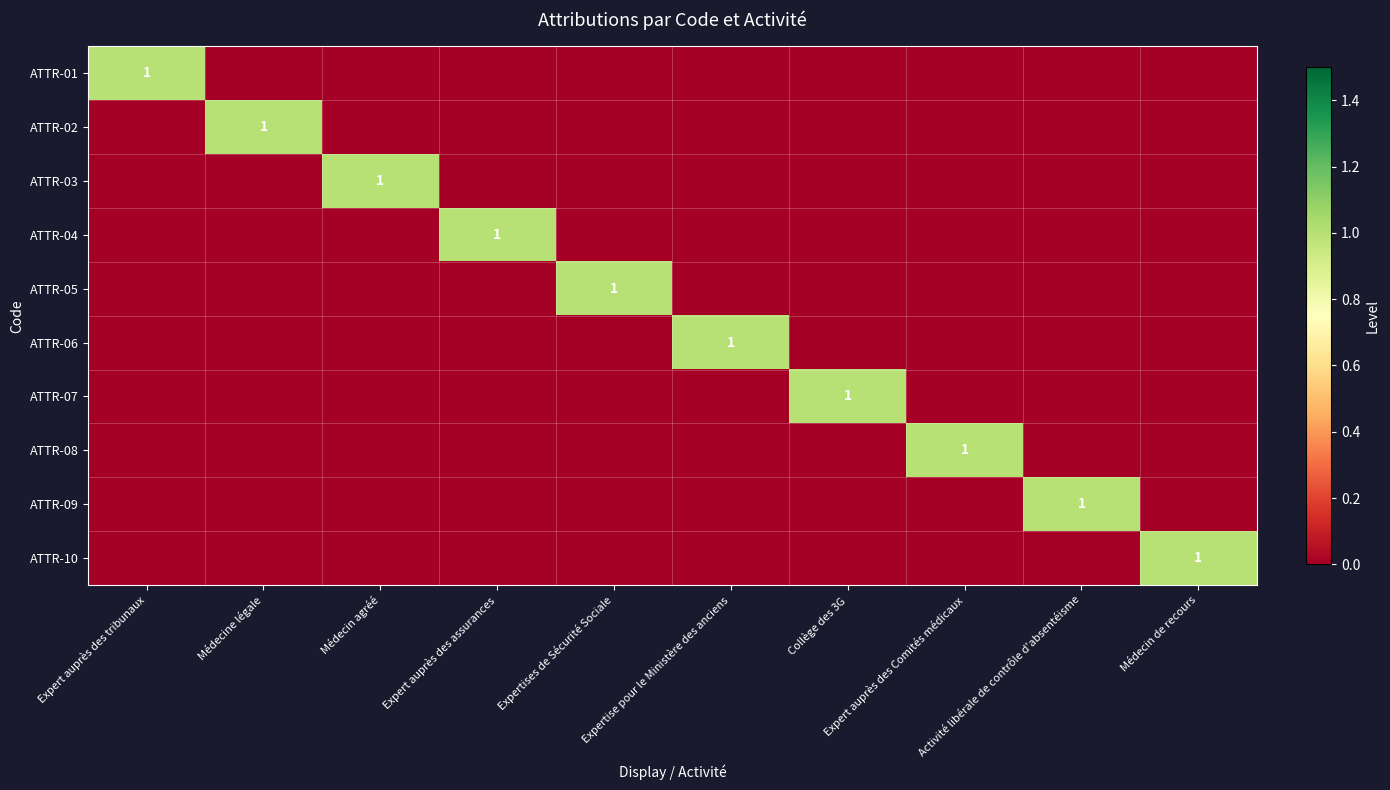

True or false: ATTR-04 has a value of -1 at Expert auprès des Comités médicaux.

False